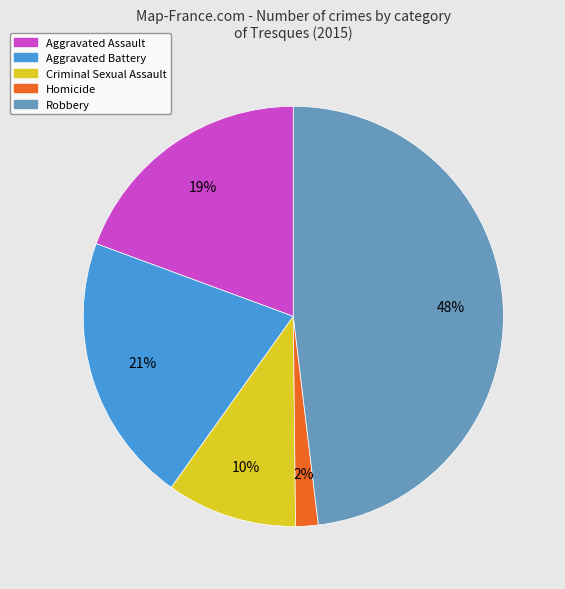

Is there a majority slice in this chart?

No